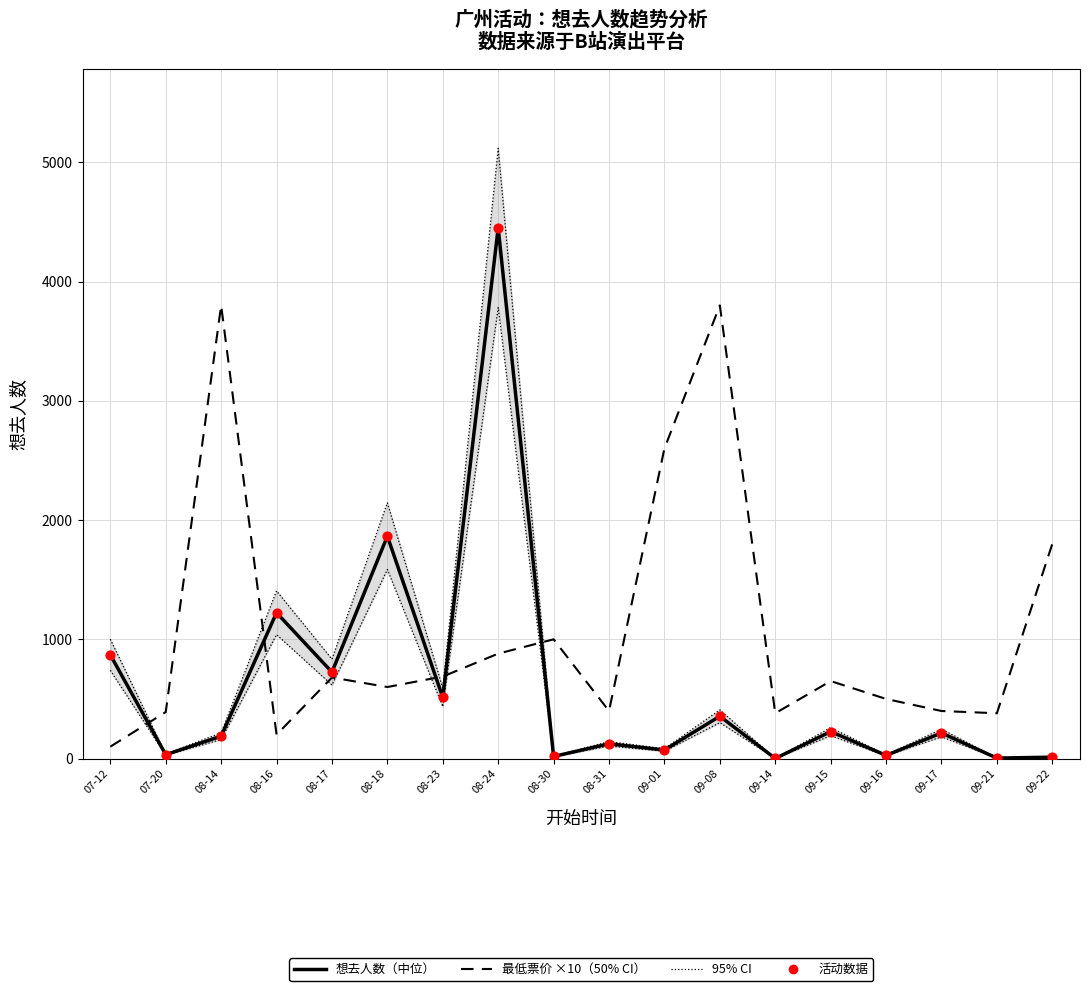

Is the value of 最低票价 (×10) at 09-17 greater than the value of 活动数据 at 09-08?

Yes